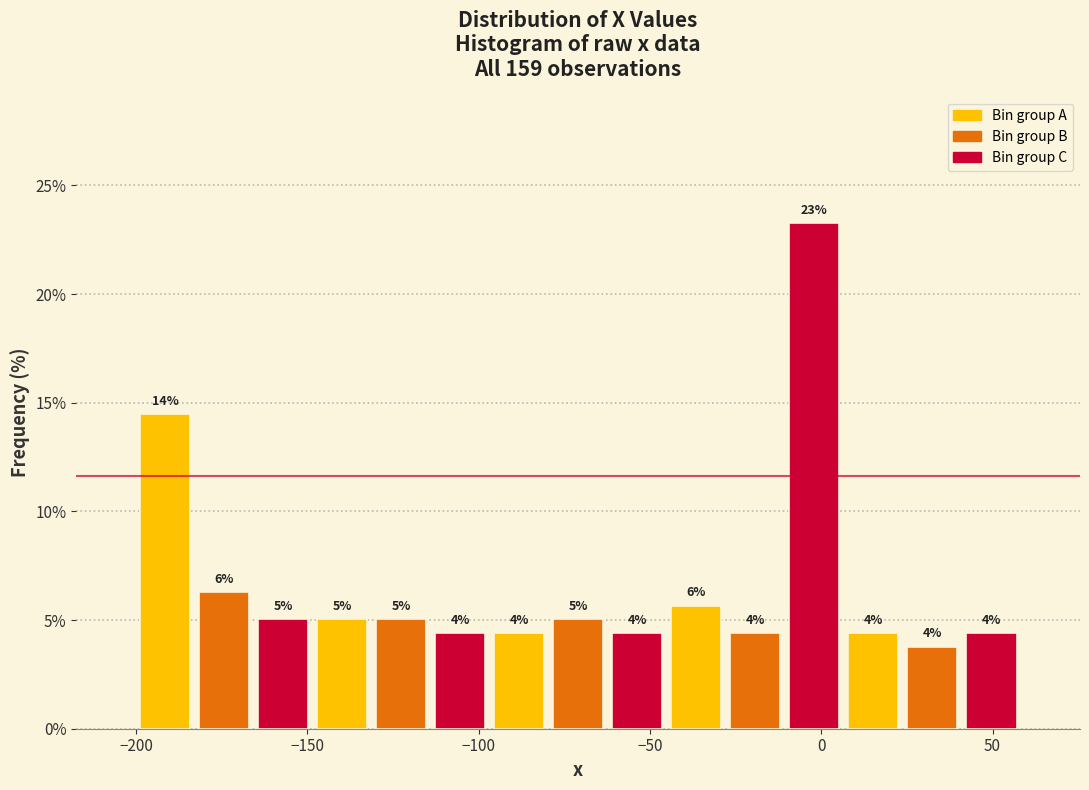

Read against the x-axis, roughly where is the centre of the tallest bar?

0